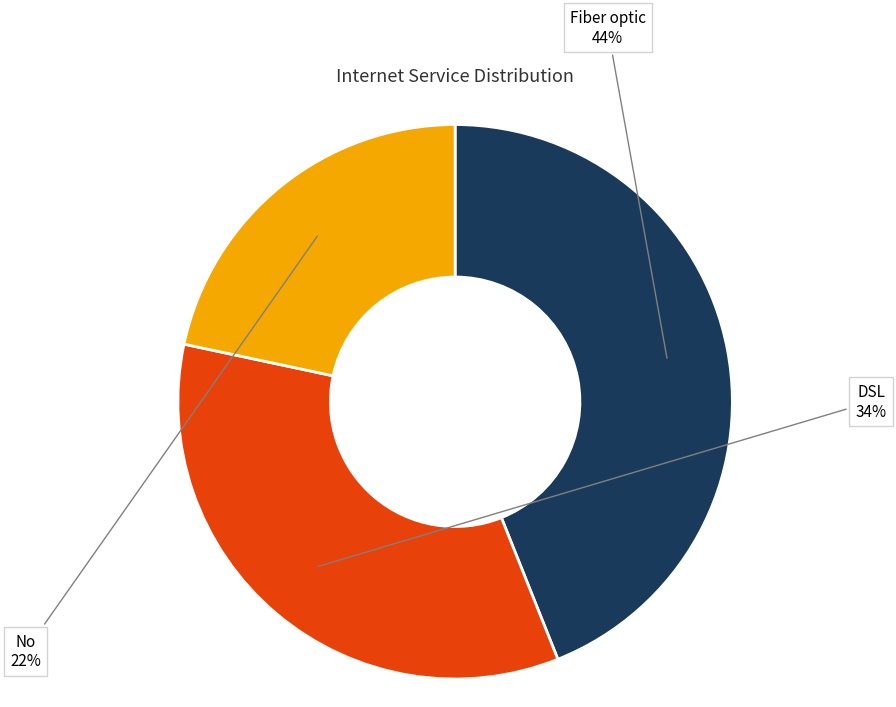

Does No account for over 50% of the chart?

No